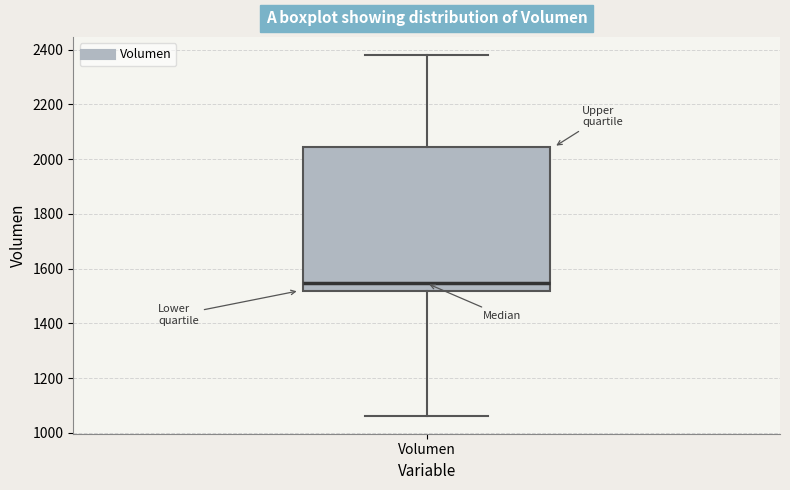

Read this box plot against the y-axis: the position of the median line, the range covered by the box, and the ends of both whiskers. The values are not printed on the chart, so give them approximately, as read against the axis.

median 1540, box 1520 to 2040, whiskers 1060 to 2380